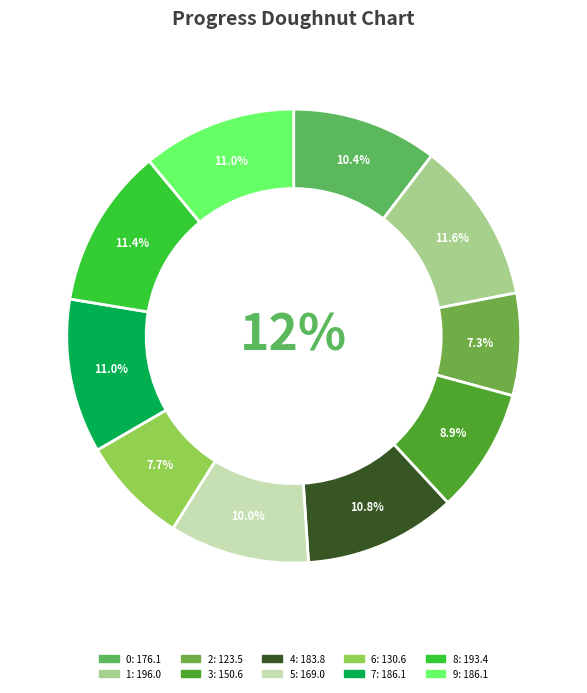

Combined, do 0 and 8 account for over 50%?

No